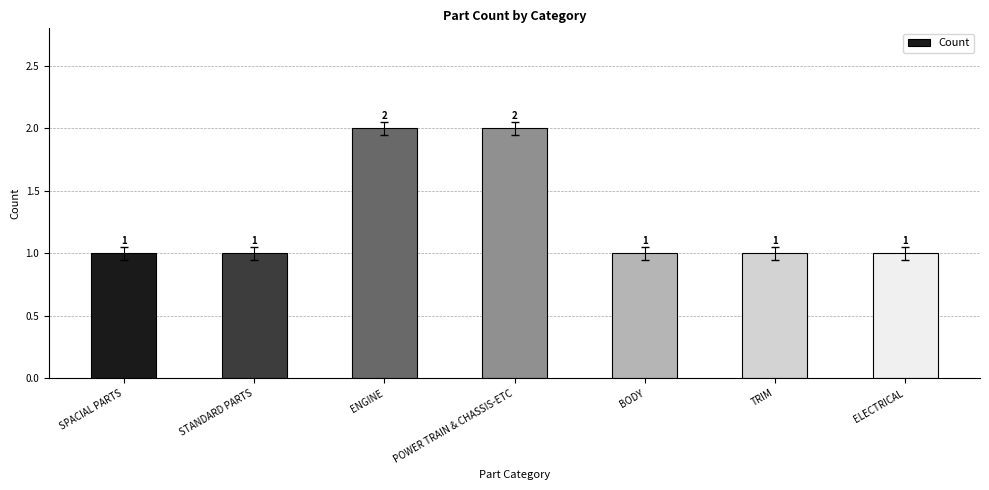

What is the value of the 4th bar from the left?

2